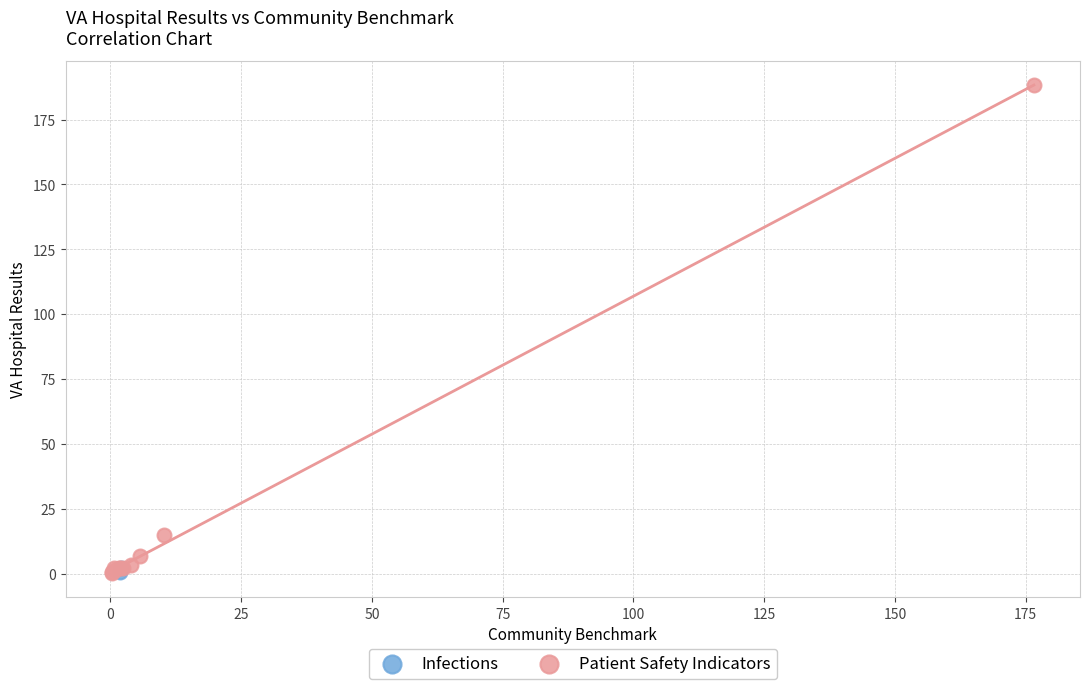

What are all the series names shown in the legend?

Infections, Patient Safety Indicators